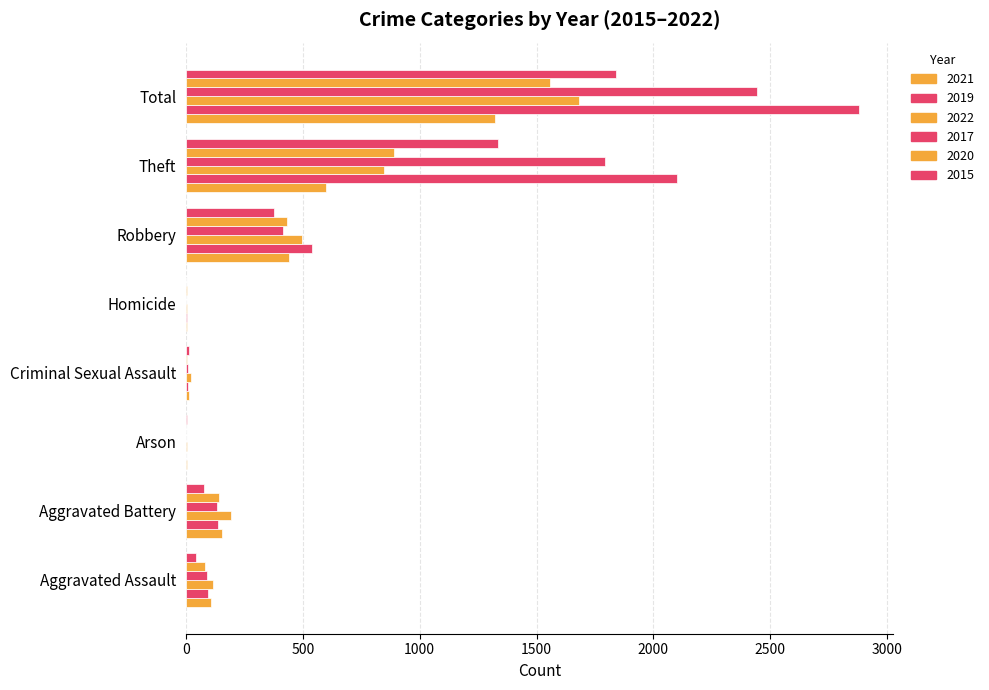

What is the label of the 1st bar from the left?

Aggravated Assault